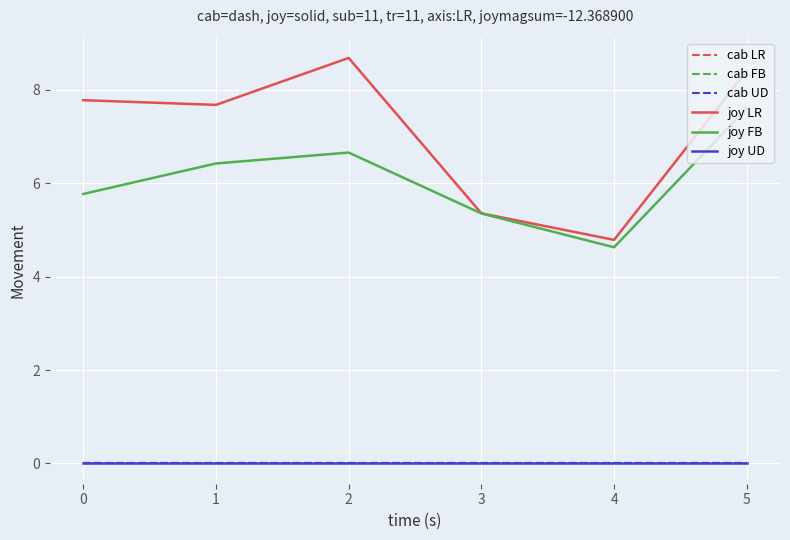

Reading left to right, extract all data points from this chart.

cab LR: 0.0	0.0	0.0	0.0	0.0	0.0
cab FB: 0.0	0.0	0.0	0.0	0.0	0.0
cab UD: 0.0	0.0	0.0	0.0	0.0	0.0
joy LR: 7.8	7.7	8.7	5.4	4.8	8.4
joy FB: 5.8	6.4	6.7	5.4	4.6	7.6
joy UD: 0.0	0.0	0.0	0.0	0.0	0.0